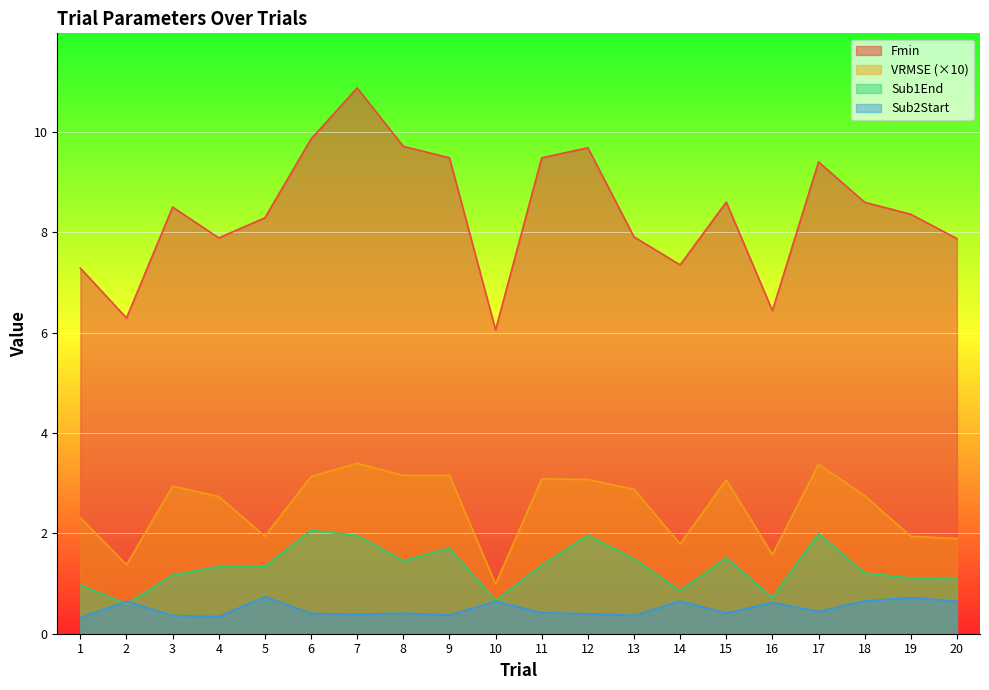

The value of Sub2Start at 17 is 0.4. True or false?

True